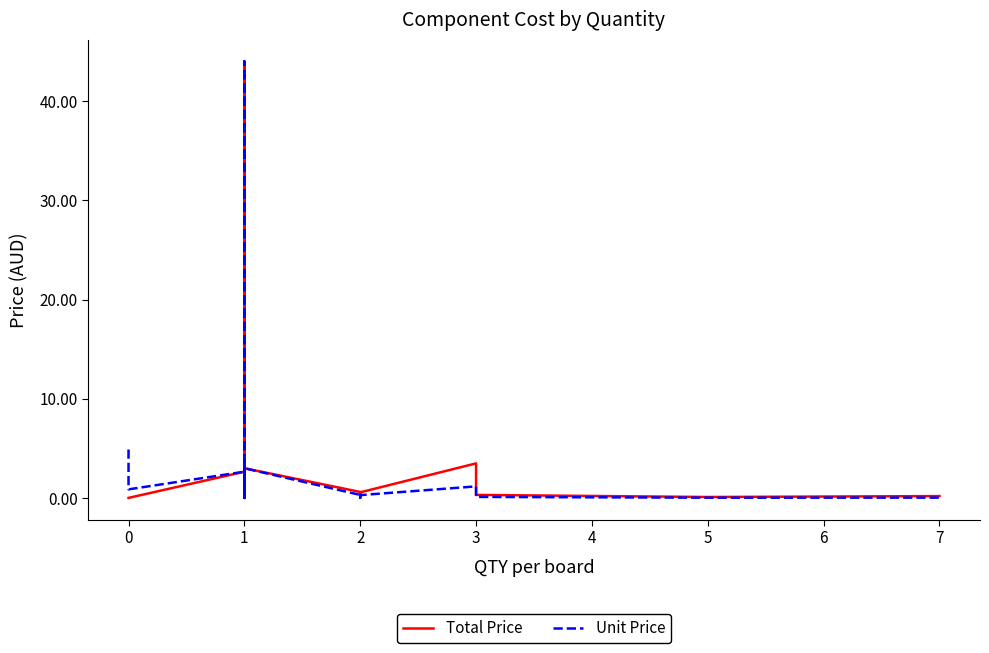

True or false: Unit Price has a value of 4.7 at 1.

False